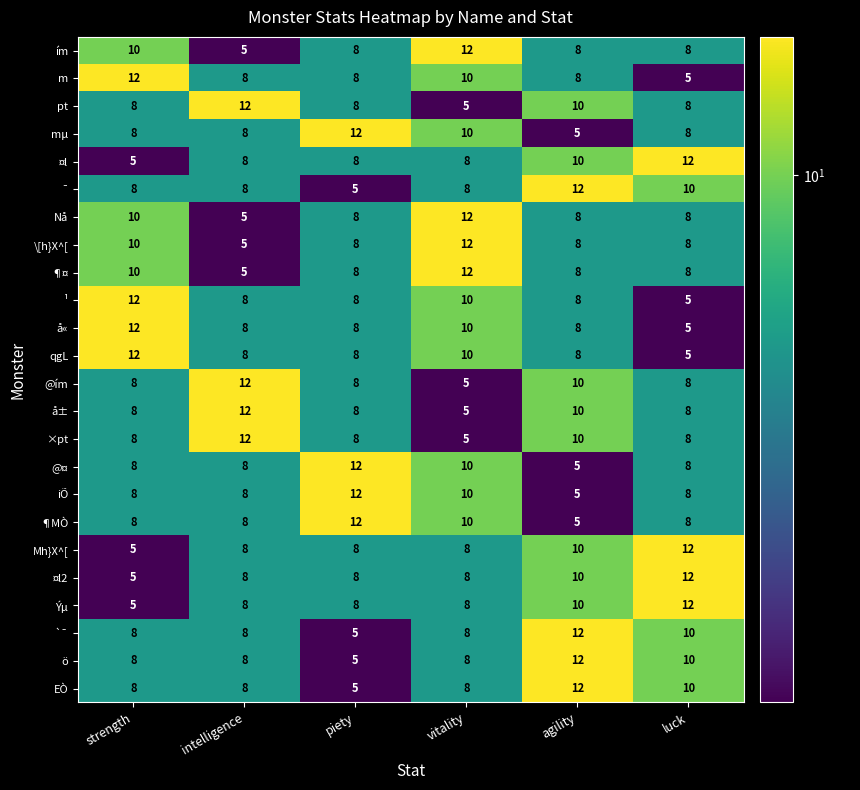

At how many categories does at least one series exceed 6?

6